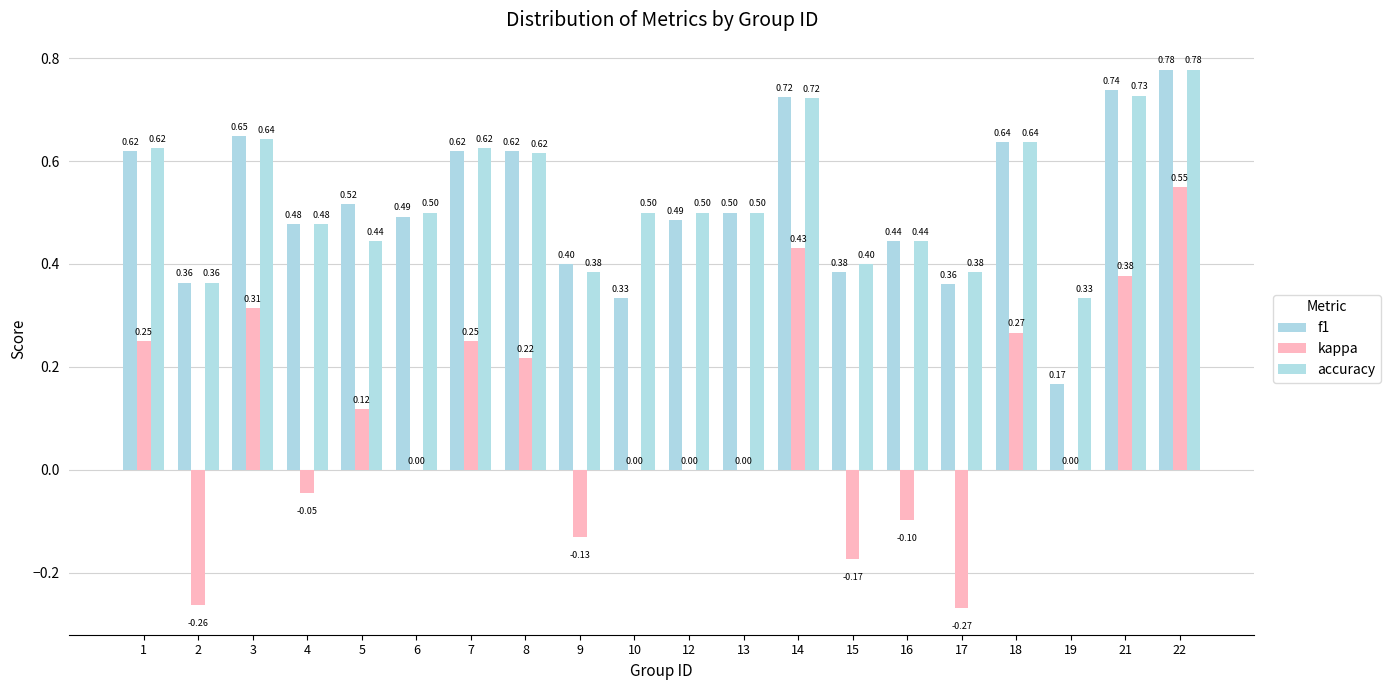

The kappa series shows 0.7 at 14. True or false?

False